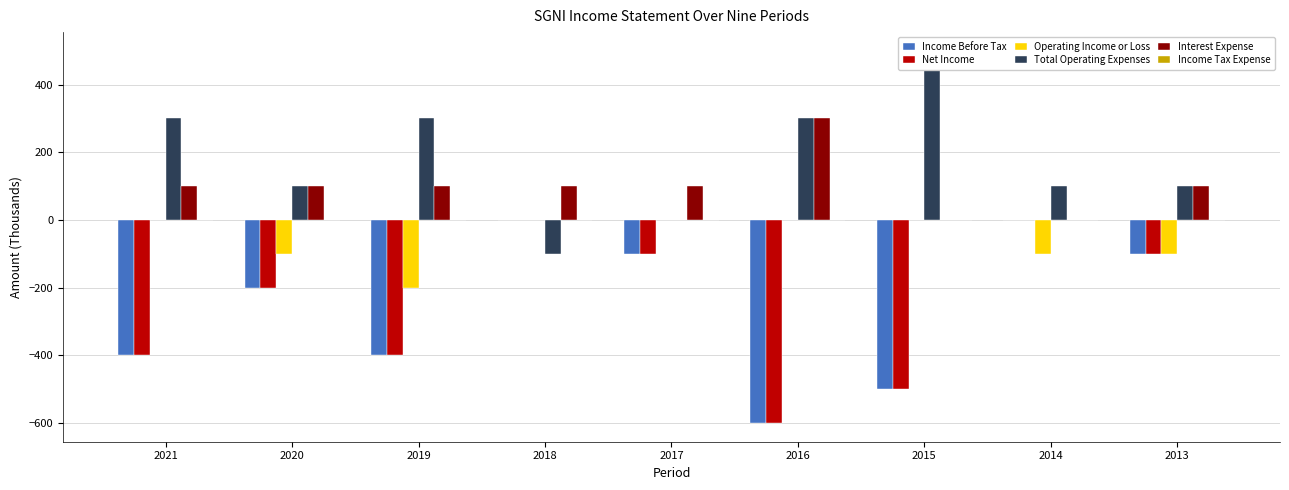

How many groups of bars are there?

9